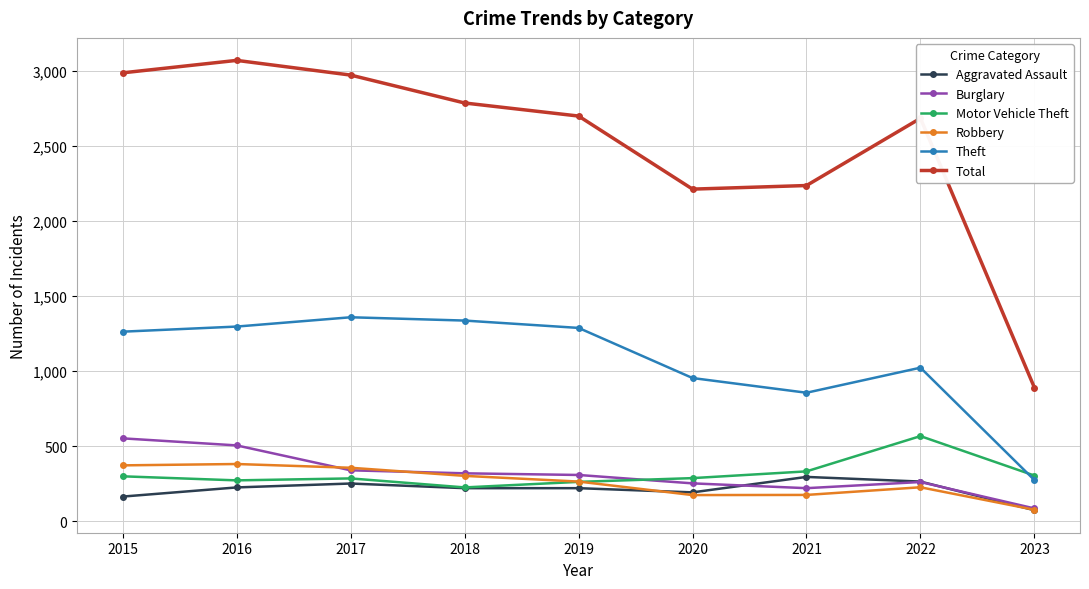

At how many categories does at least one series exceed 2262?

6